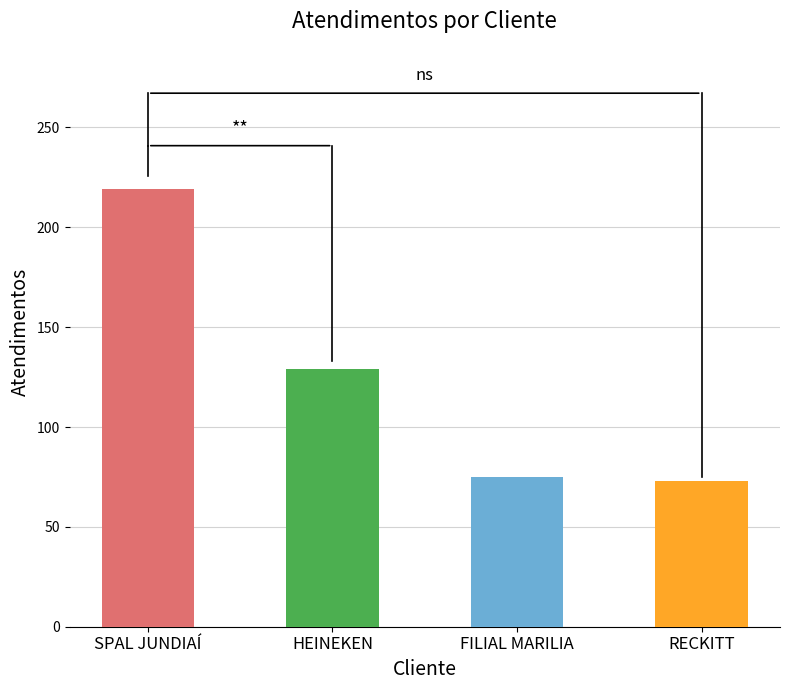

What is the maximum value shown in the chart?

219